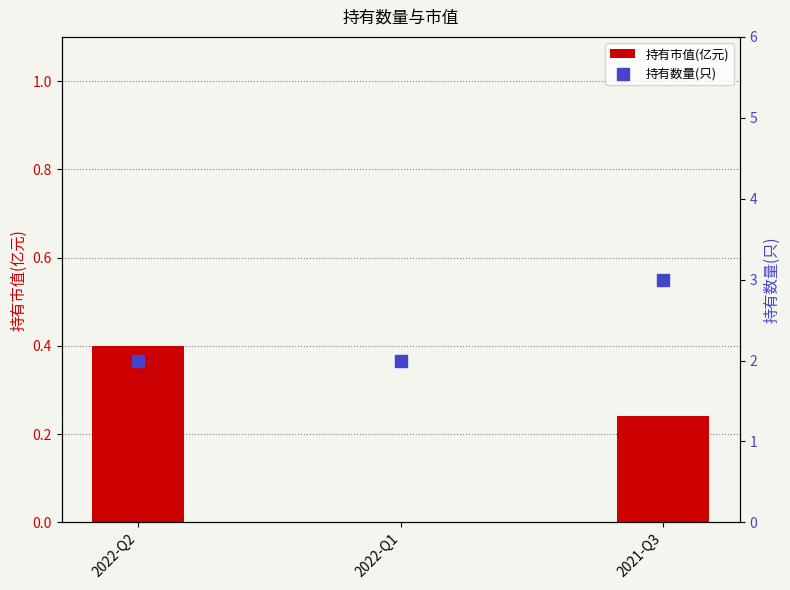

What are all the series names shown in the legend?

持有市值(亿元), 持有数量(只)